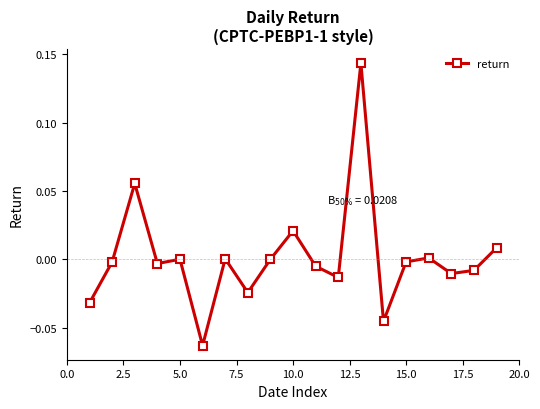

True or false: there are more than 0 points higher than both neighbors.

True